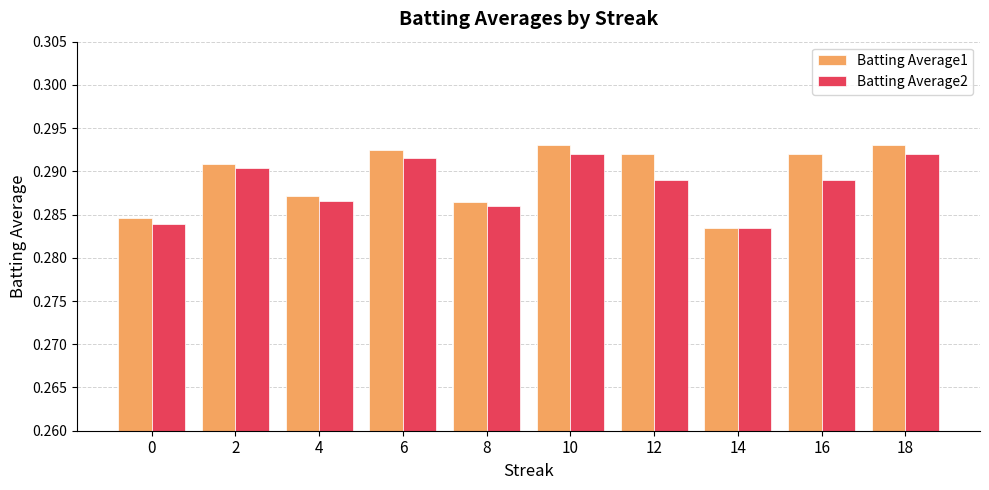

True or false: Batting Average1 has a value of 0.1 at 8.

False